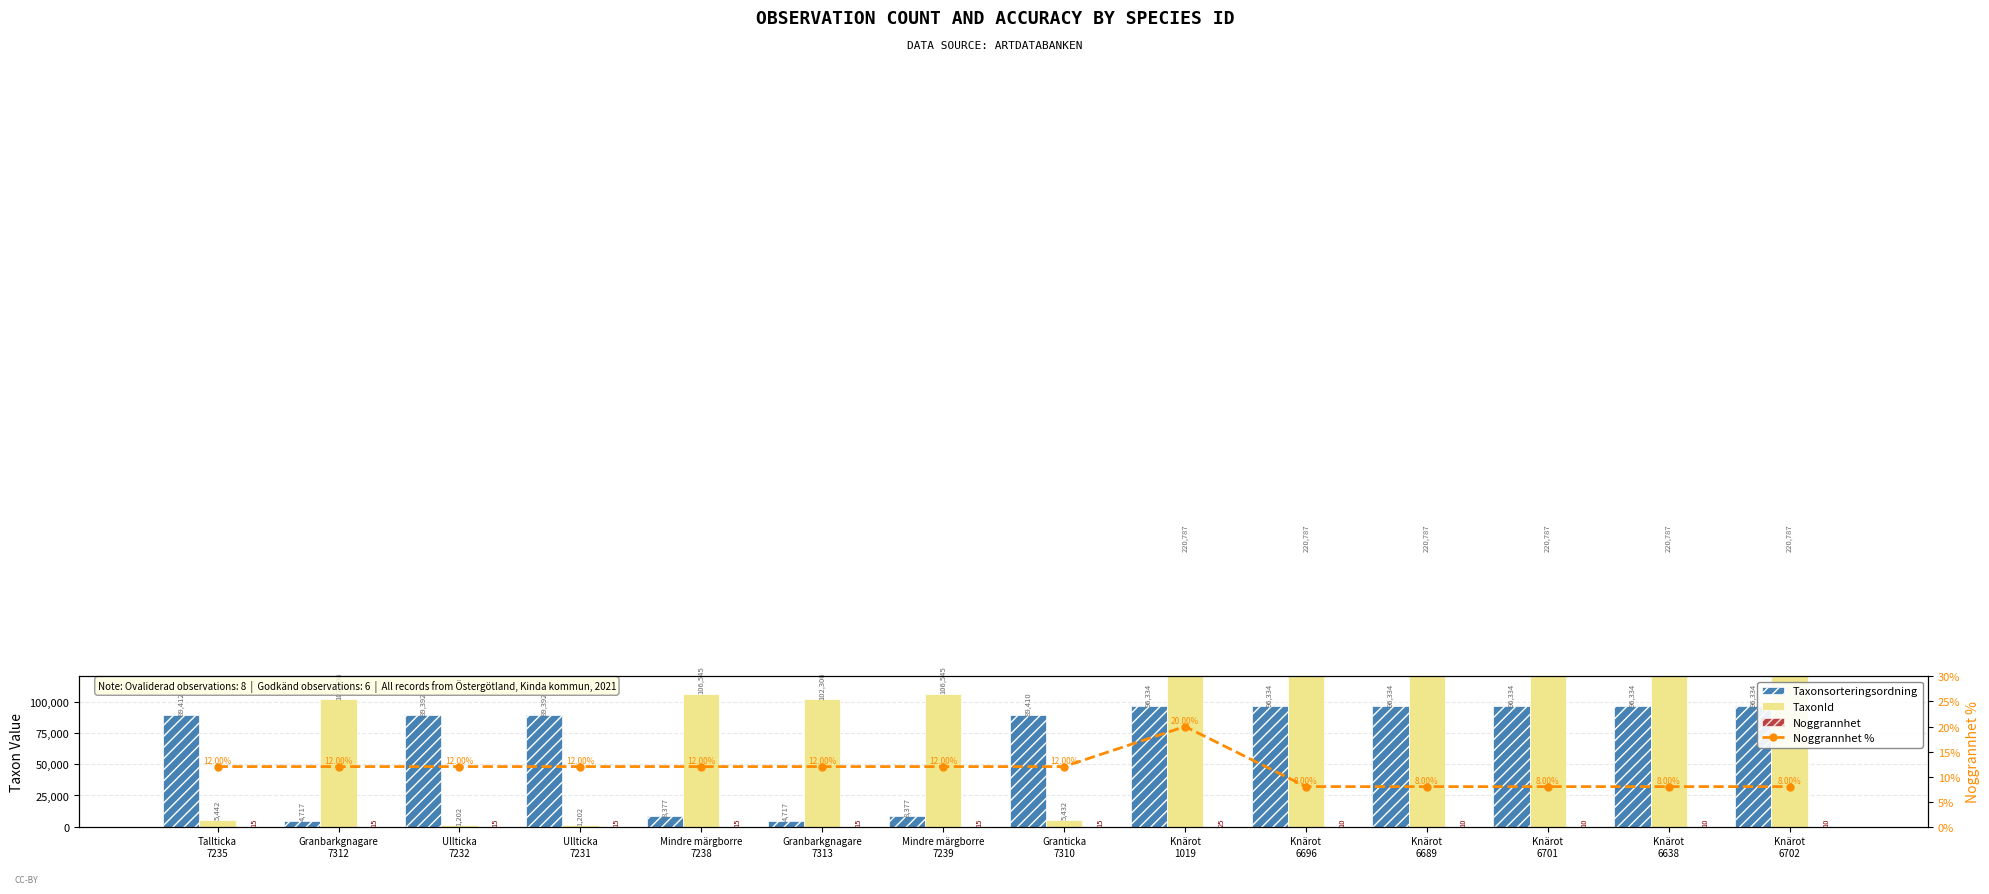

What is the sum of the Taxonsorteringsordning values at Ullticka
7231 and Knärot
1019?

185726